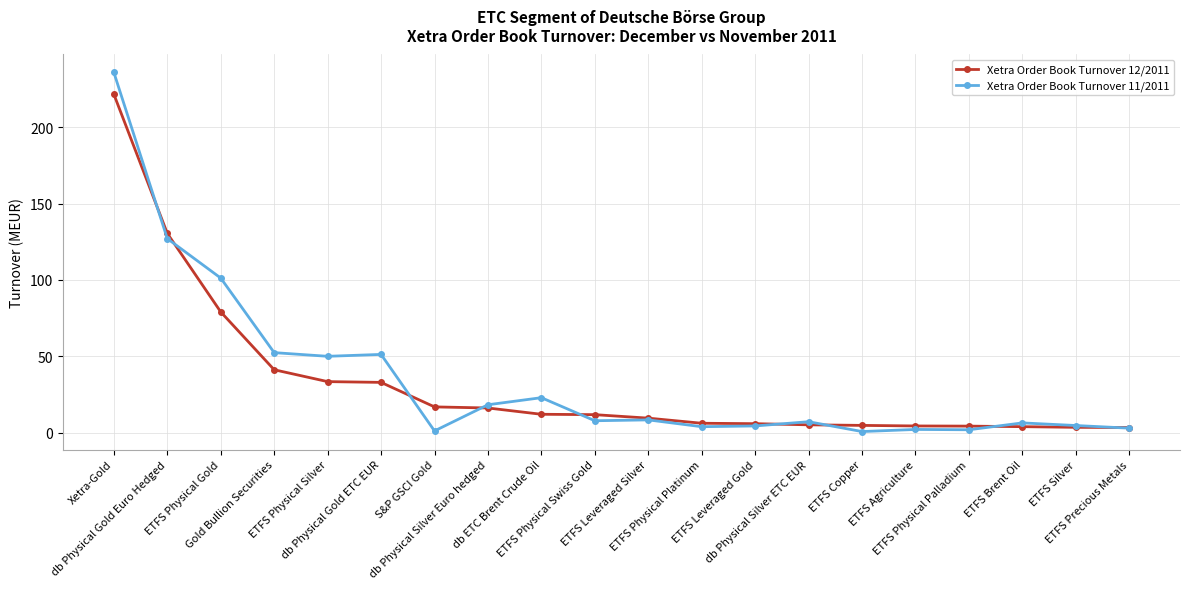

What is the greatest value displayed?

235.9